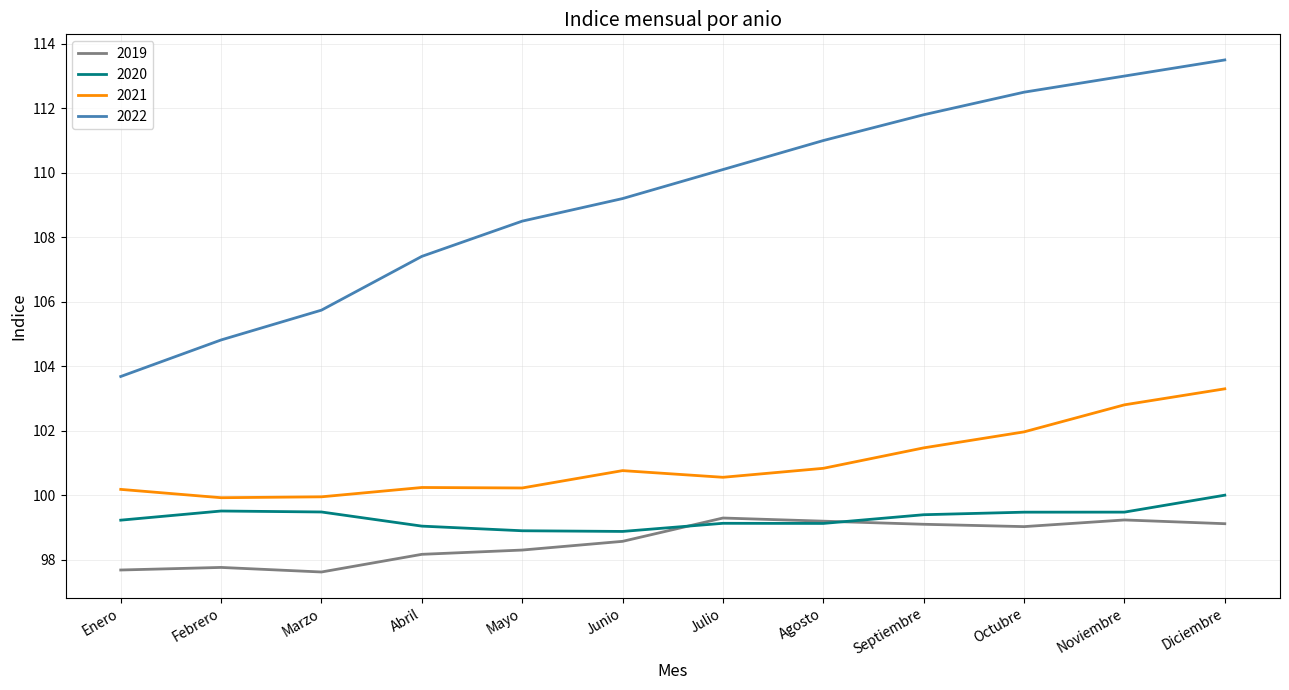

Which category has the highest value across all series?

Diciembre